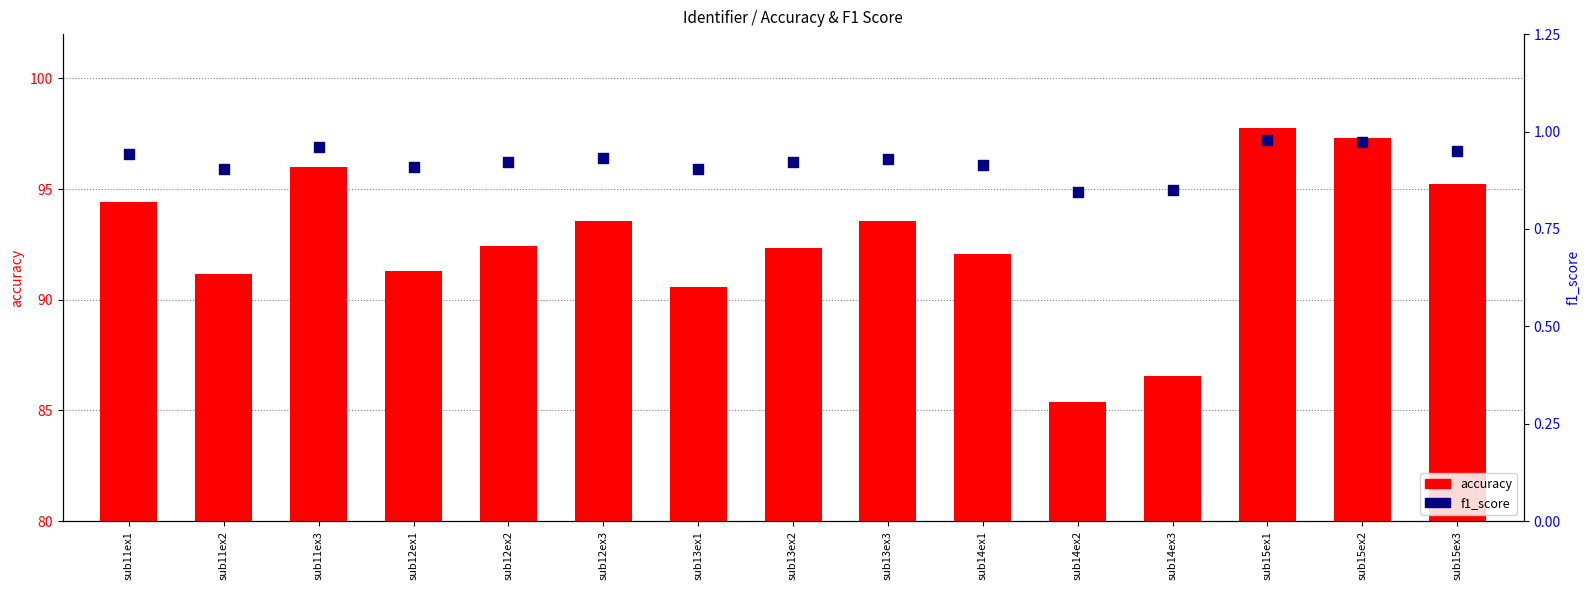

What is the total value across all series at sub14ex2?

86.2